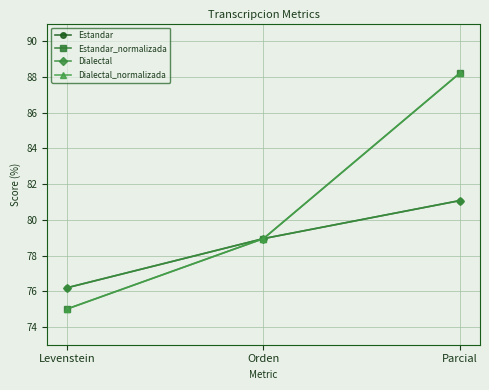

At which label does Estandar_normalizada reach its minimum?

Levenstein